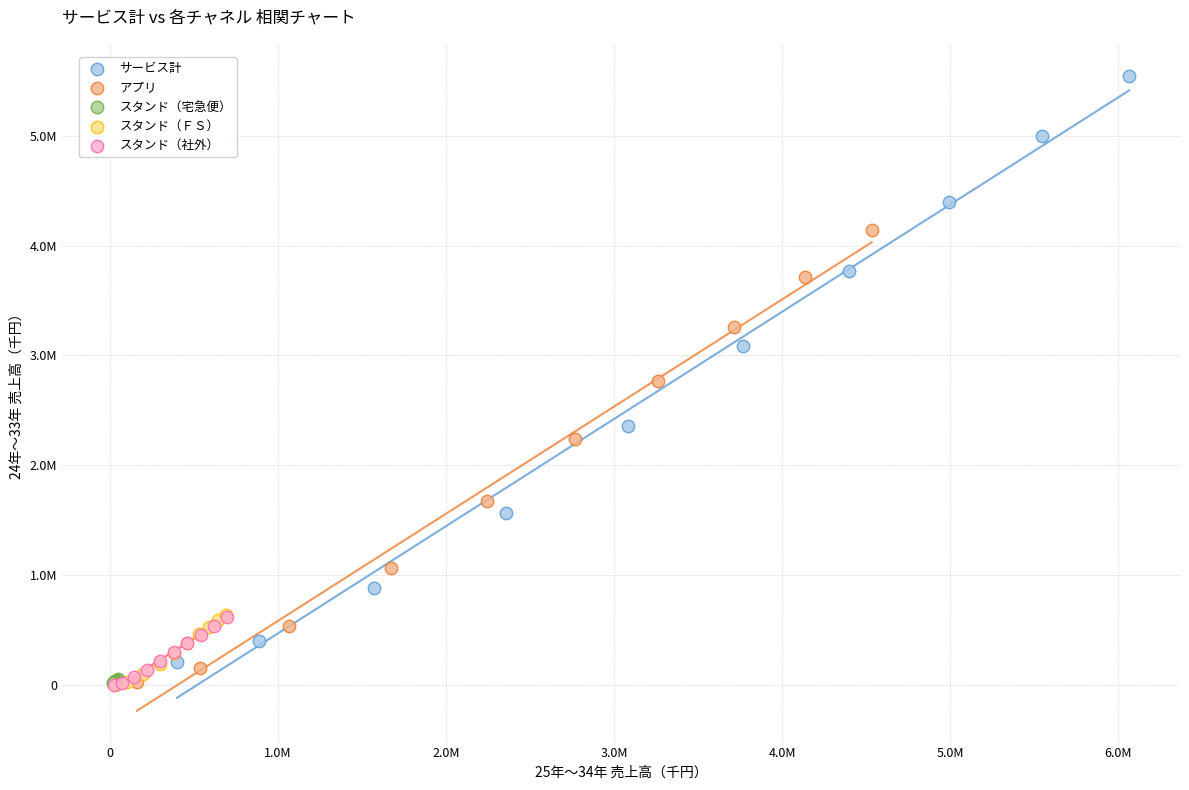

What are all the series names shown in the legend?

サービス計, アプリ, スタンド（宅急便）, スタンド（ＦＳ）, スタンド（社外）